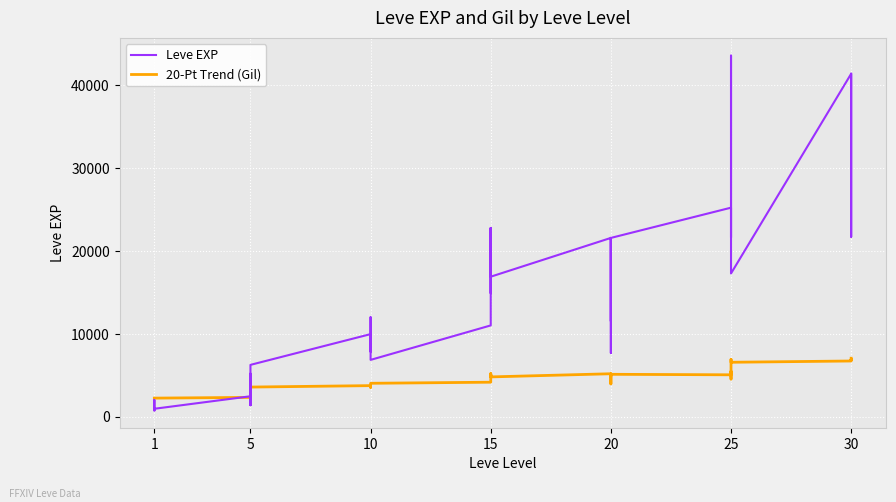

The value at 10 is 8930. True or false?

True